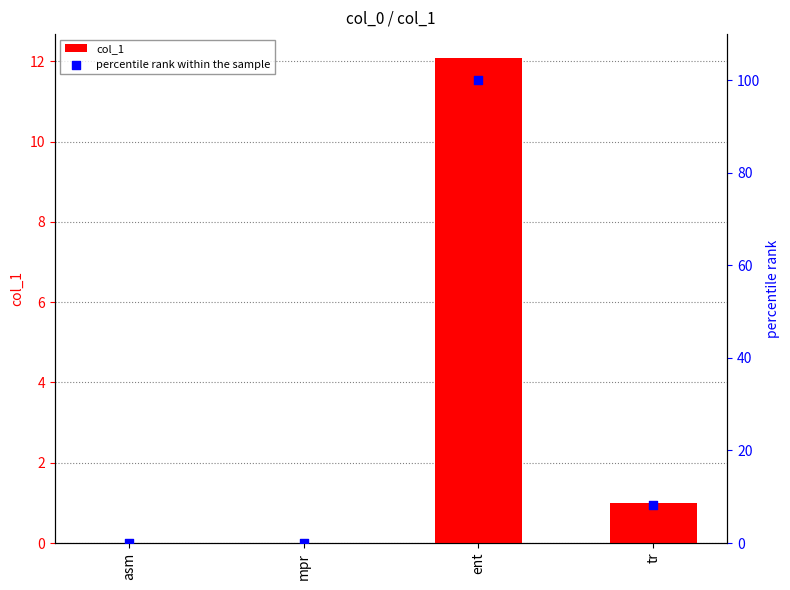

At how many categories does at least one series exceed 7?

2